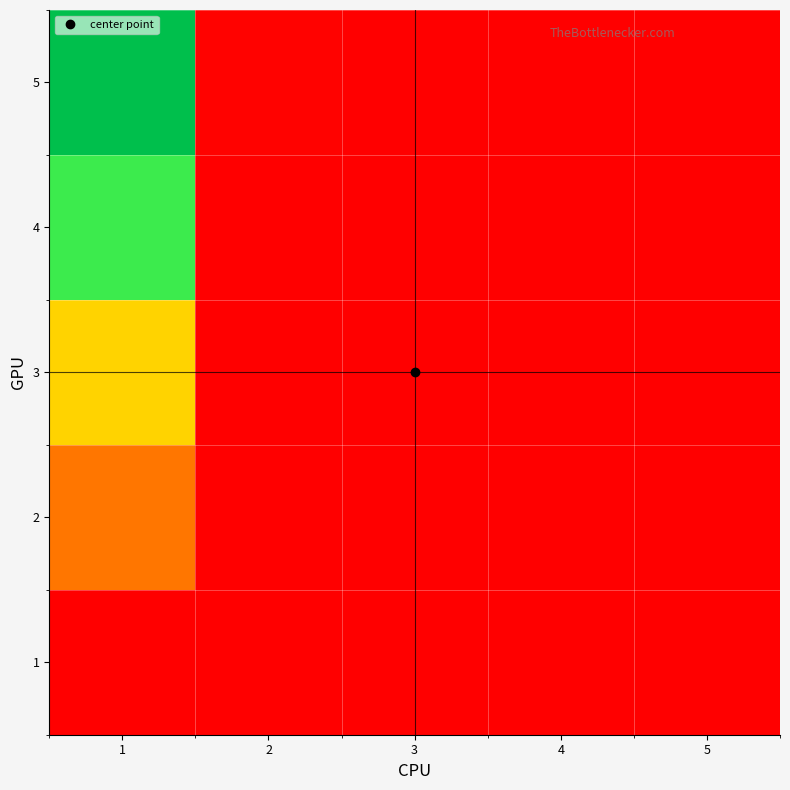

What is the spread (max minus min) of values at 2?

4.0